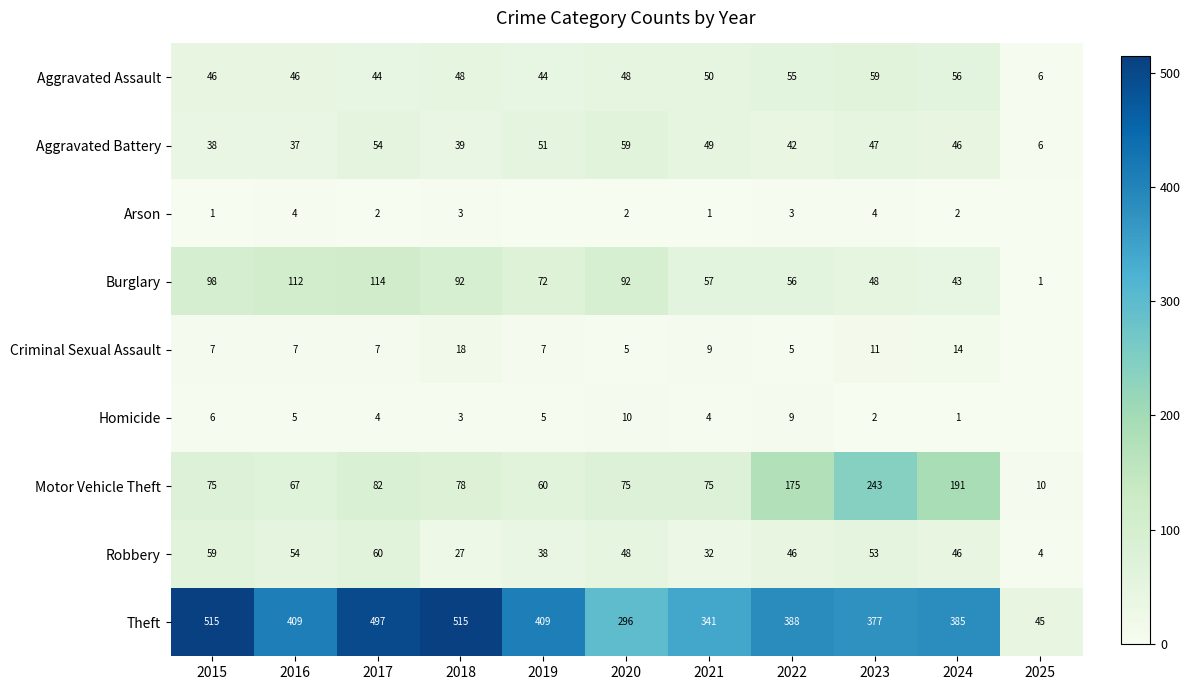

What is the spread (max minus min) of values at 2016?

405